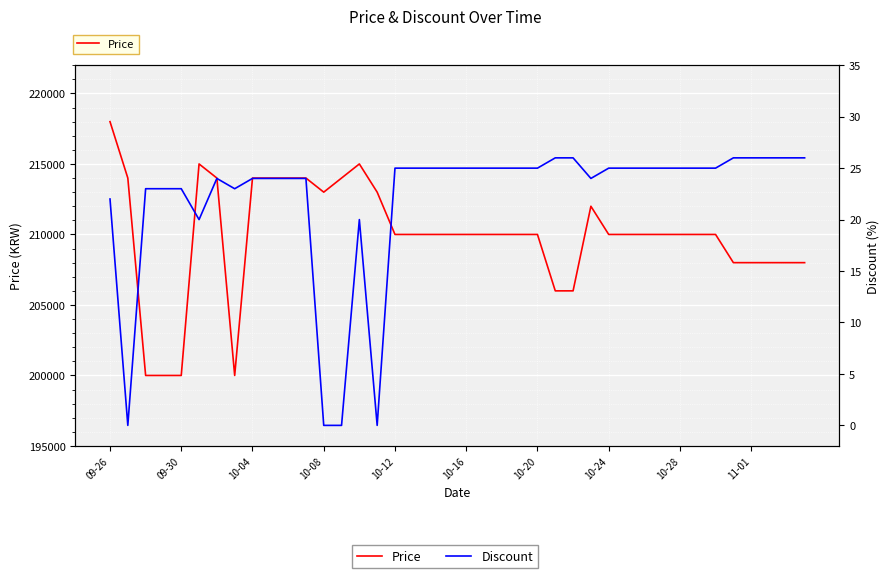

True or false: Price has more than 2 interior local peaks.

True